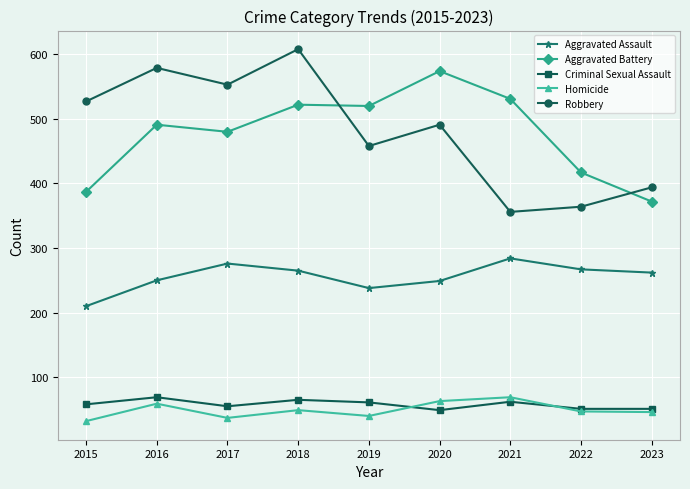

True or false: Homicide and Aggravated Assault cross at least once.

False